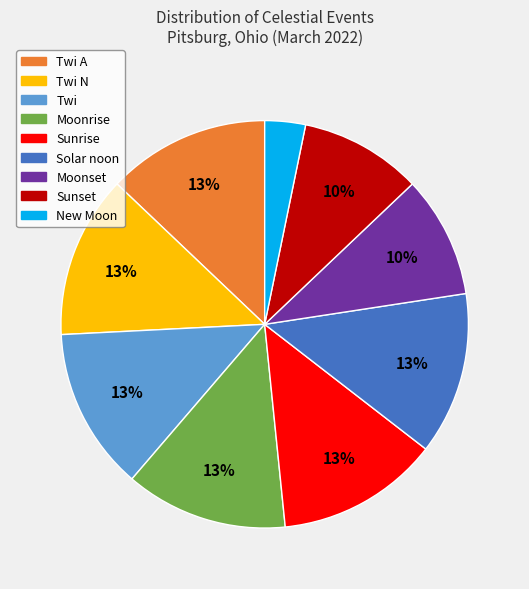

The Sunset slice represents 10% of the pie. True or false?

True